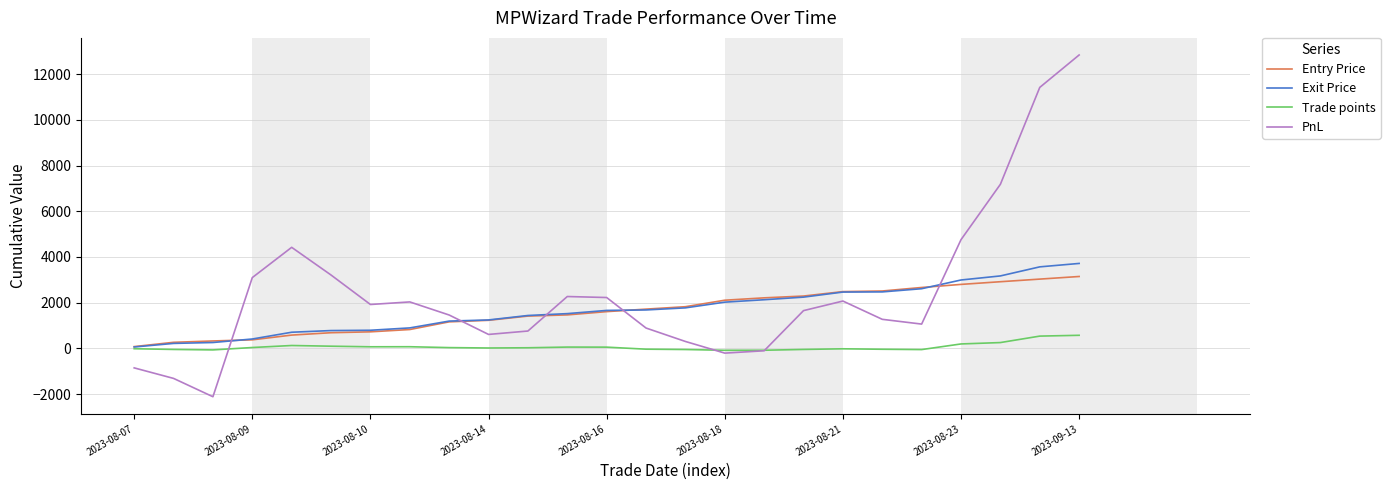

Which series has the largest range (max minus min)?

PnL